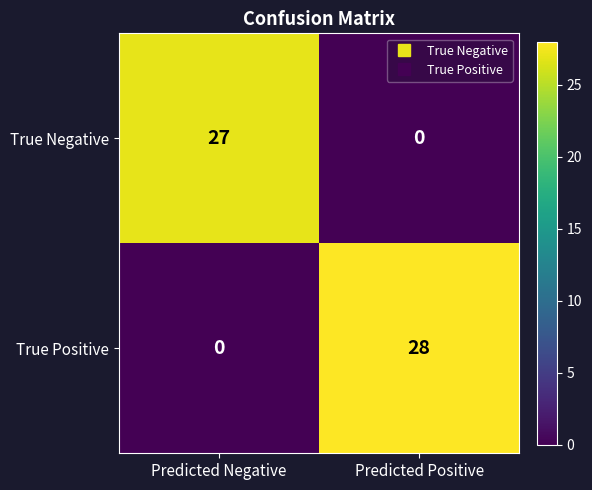

Reading left to right, extract all data points from this chart.

True Negative: Predicted Negative=27	Predicted Positive=0
True Positive: Predicted Negative=0	Predicted Positive=28